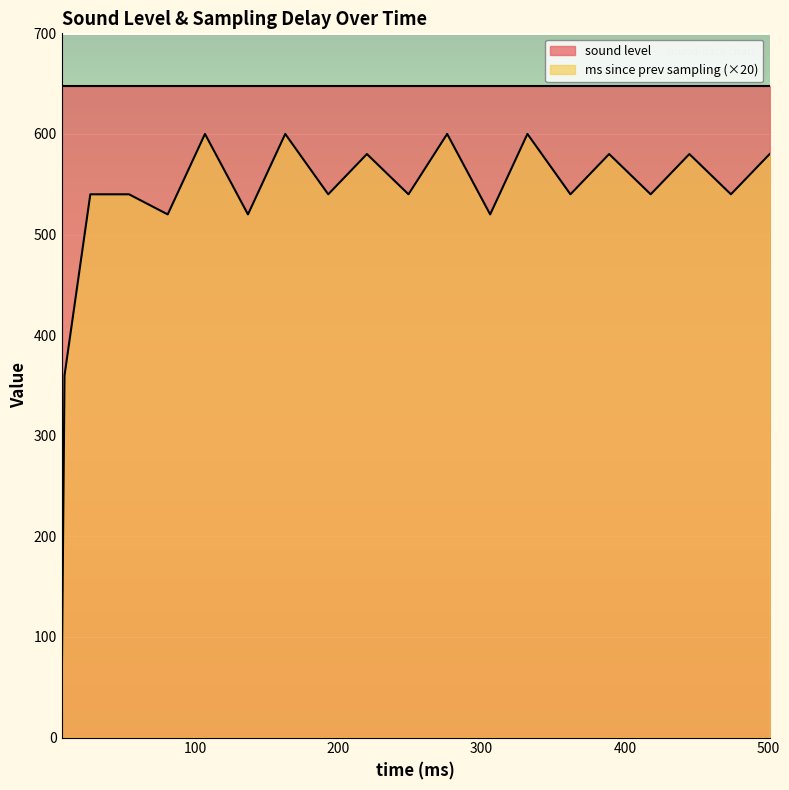

Where is the data nearest to the value 320?

9